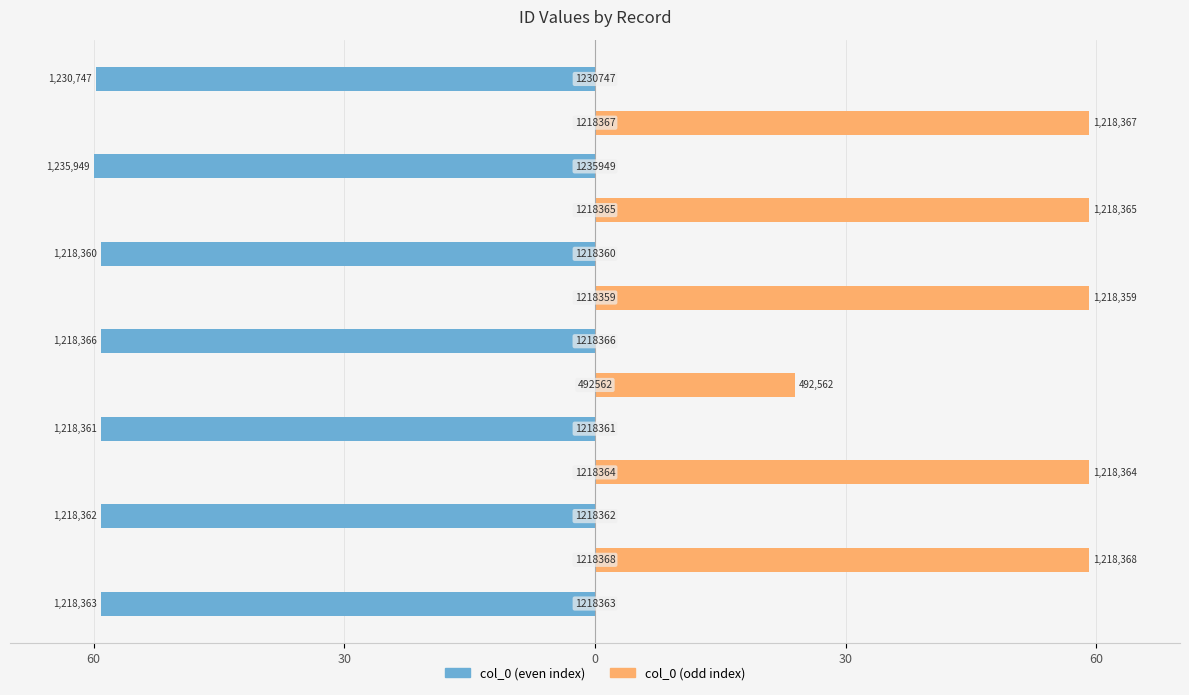

Which has a higher value, 9 or 11?

9